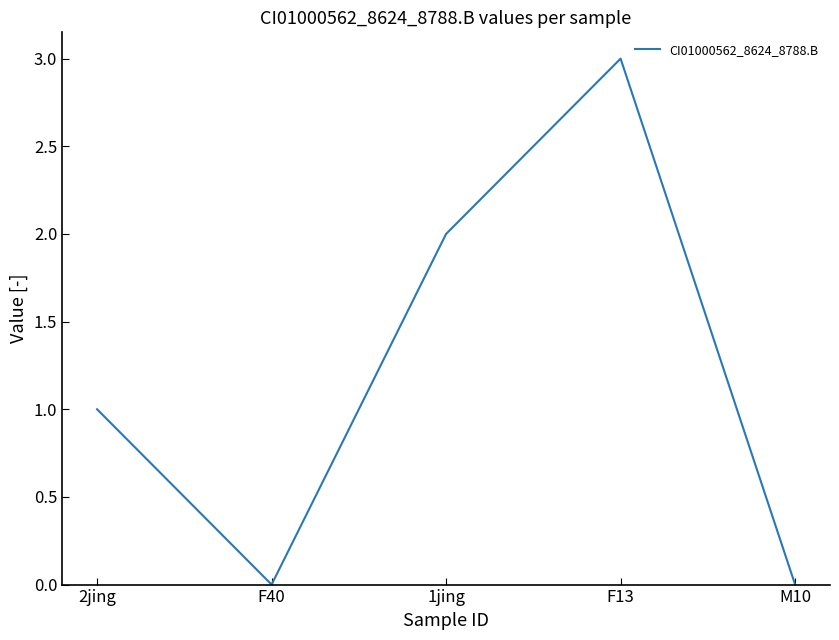

How many lines are shown in the chart?

1